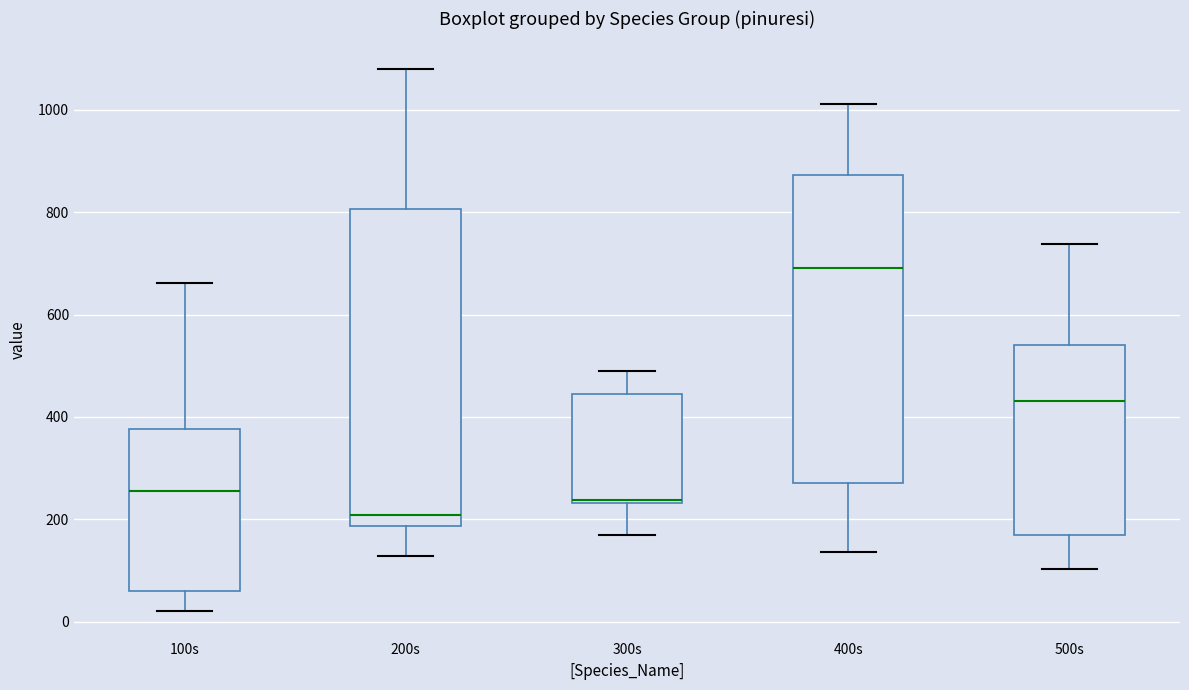

Reading left to right, transcribe this box plot: for each box, give where its median line is, the range the box spans, and where its two whiskers end, as read against the y-axis. The values are not printed on the chart, so give them approximately, as read against the axis.

100s: median 260, box 60 to 380, whiskers 20 to 660
200s: median 200, box 180 to 800, whiskers 120 to 1080
300s: median 240, box 240 to 440, whiskers 180 to 500
400s: median 700, box 280 to 880, whiskers 140 to 1020
500s: median 440, box 160 to 540, whiskers 100 to 740